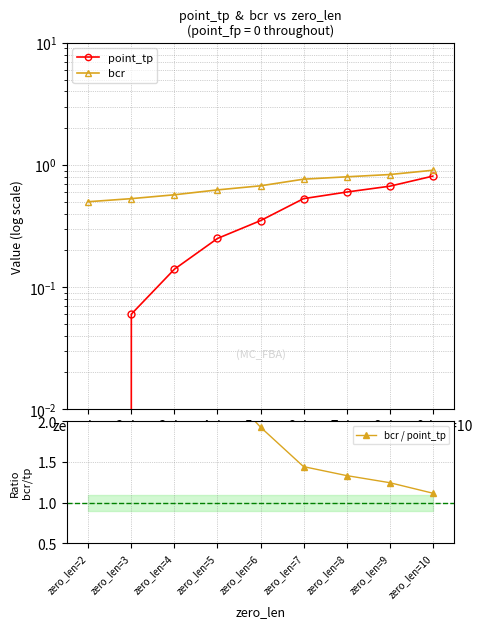

What is the difference between the maximum and minimum values in the bcr series?

0.4